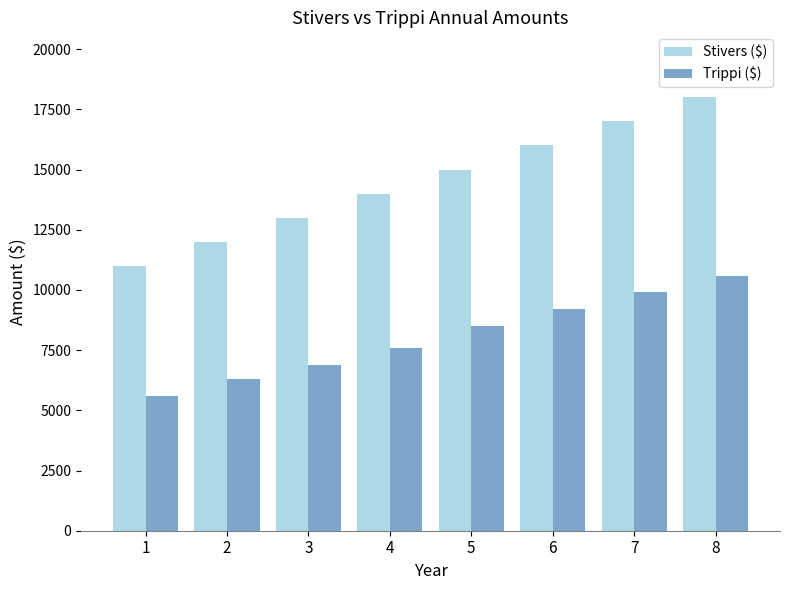

What is the minimum value shown in the chart?

5600